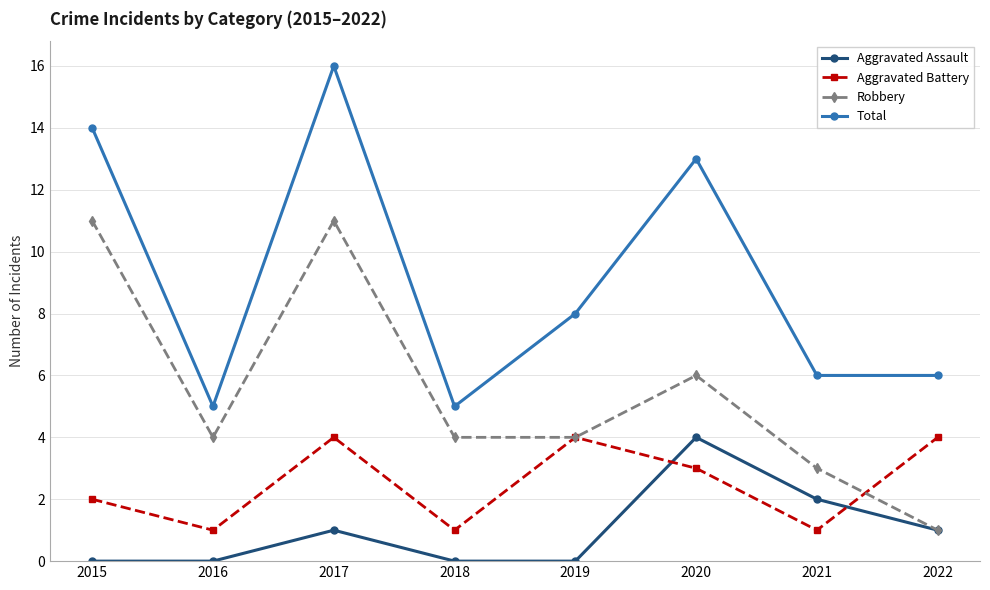

What is the approximate value of Aggravated Battery at 2018?

1